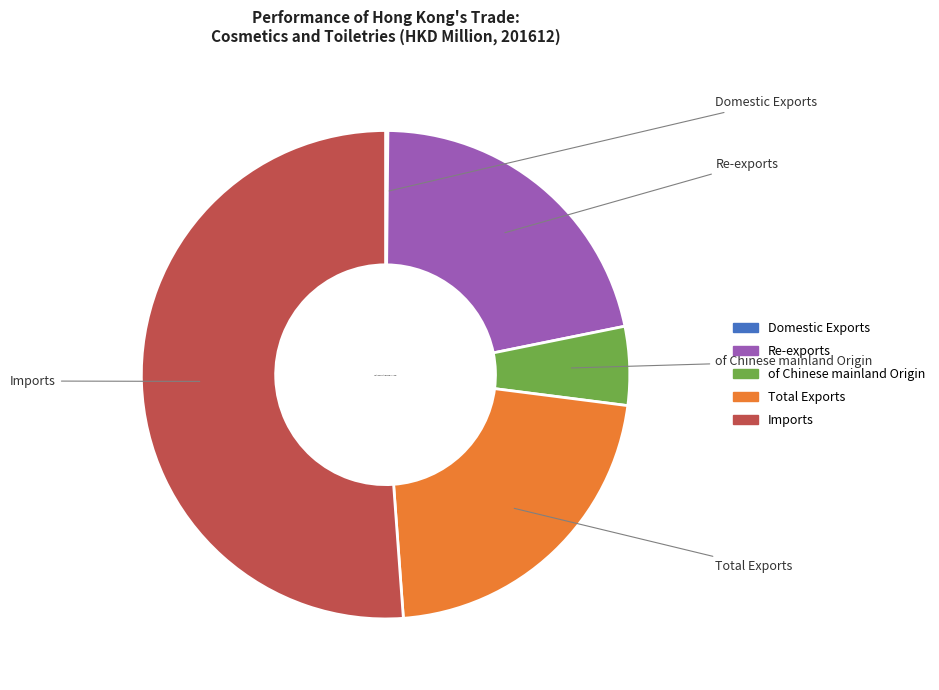

What is the majority slice?

Imports